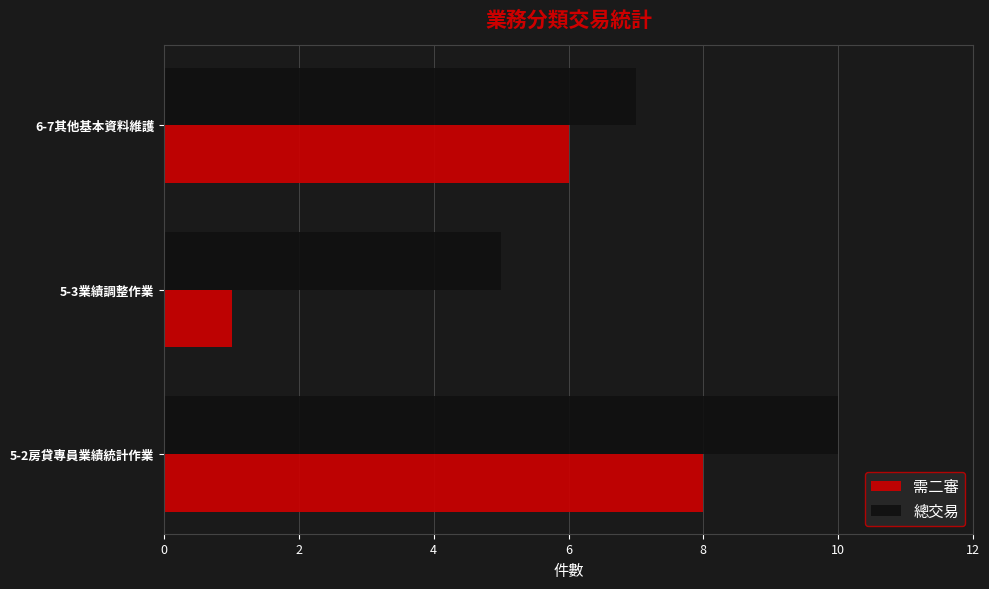

Count the number of data series in this chart.

2